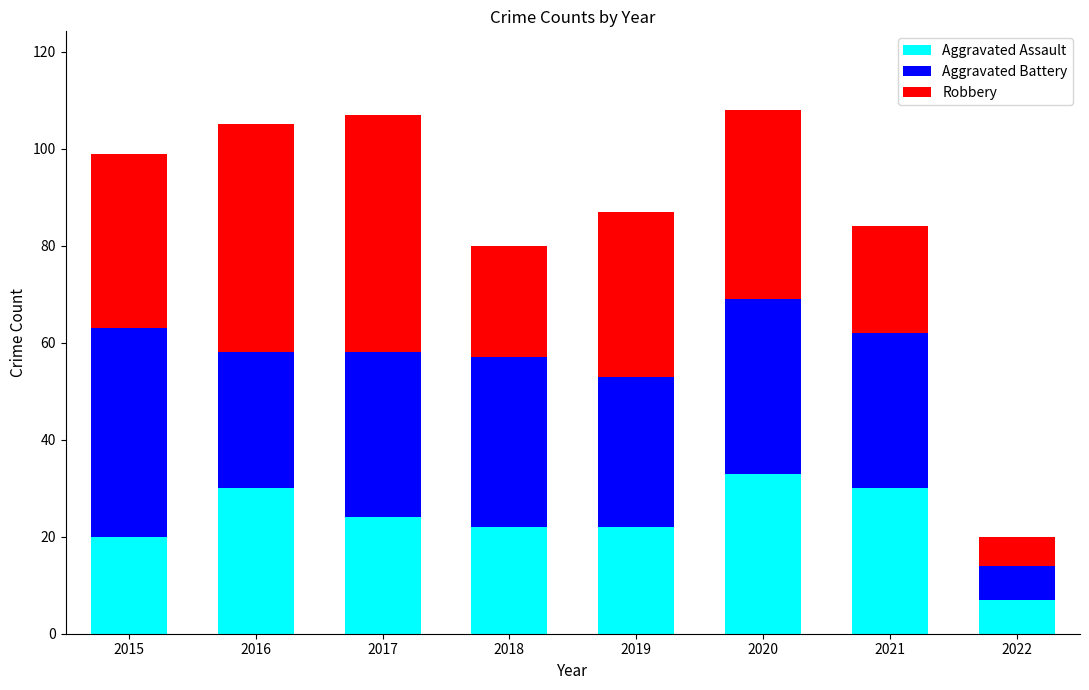

What is the total value across all series at 2019?

87